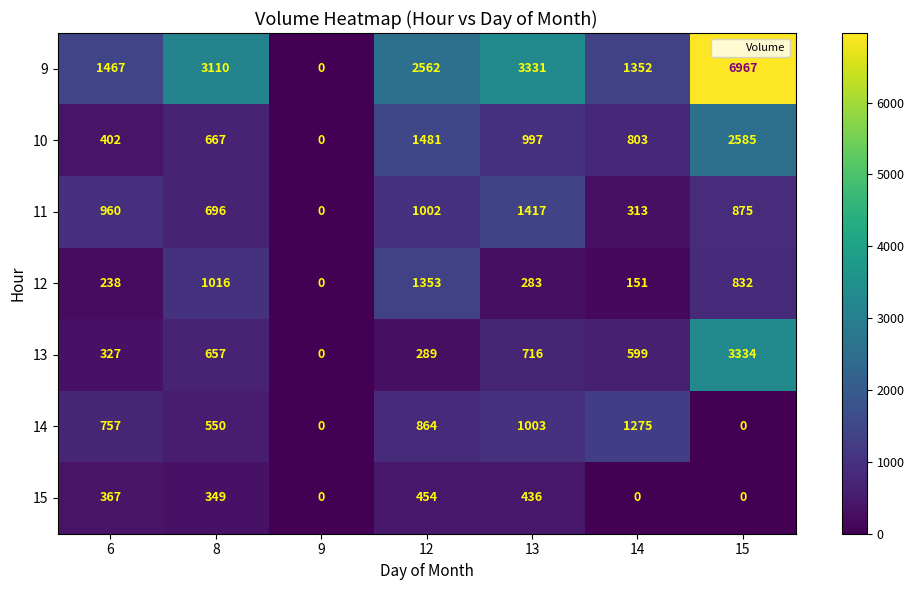

Between 8 and 15, which series saw the biggest shift?

9